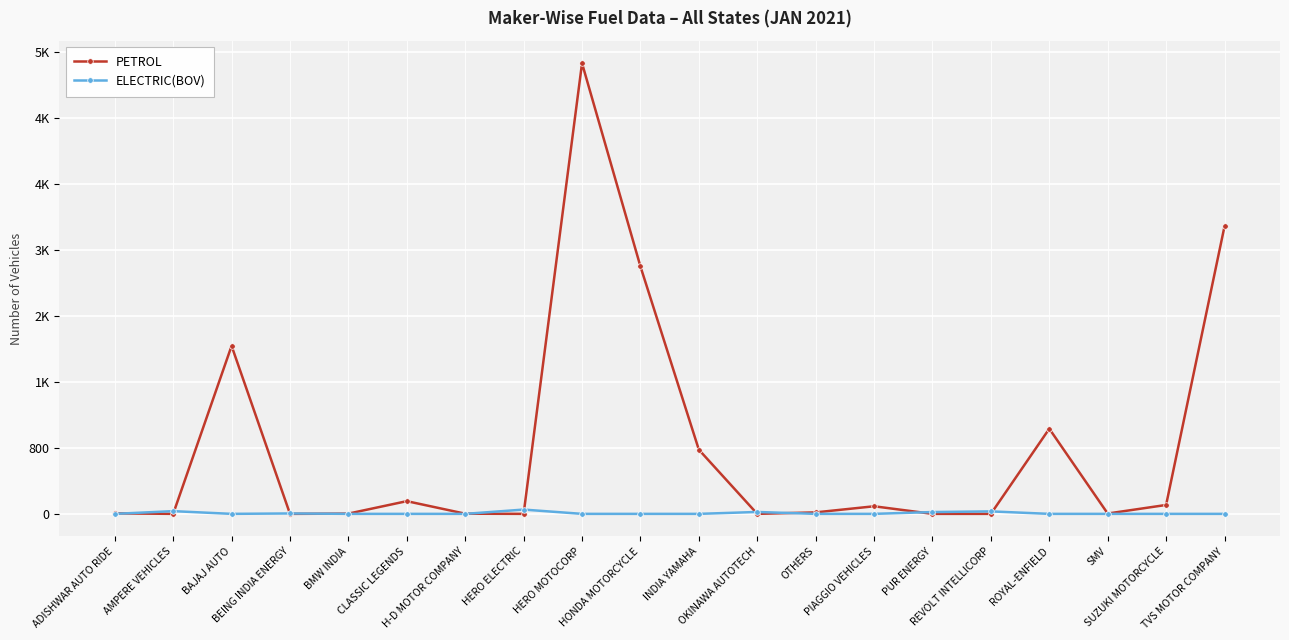

What are all the series names shown in the legend?

PETROL, ELECTRIC(BOV)